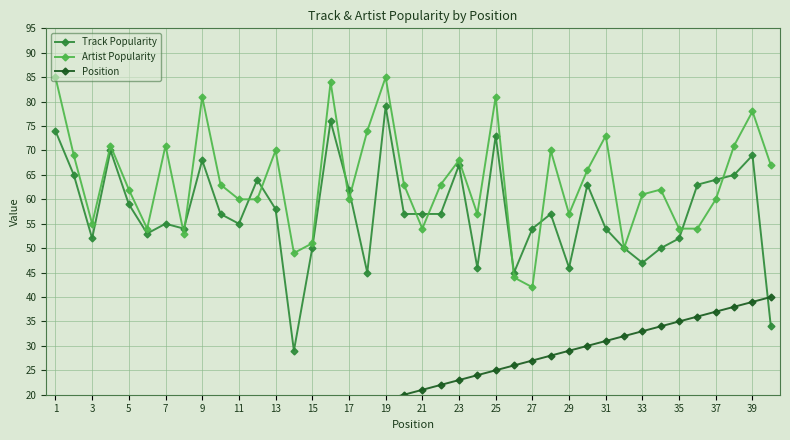

True or false: Track Popularity and Artist Popularity intersect in this chart.

True